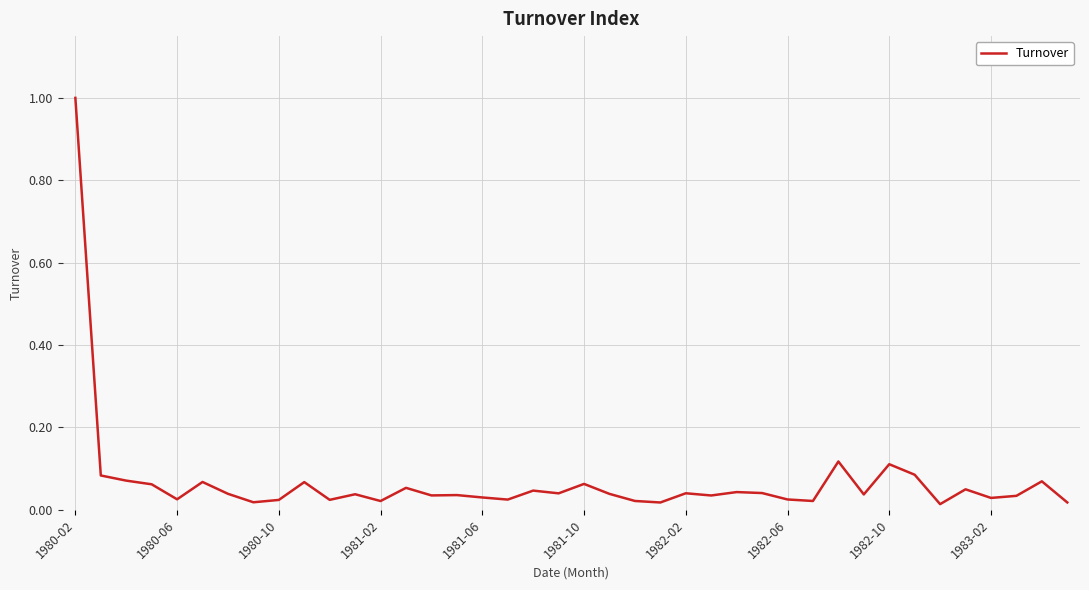

How many lines are shown in the chart?

1